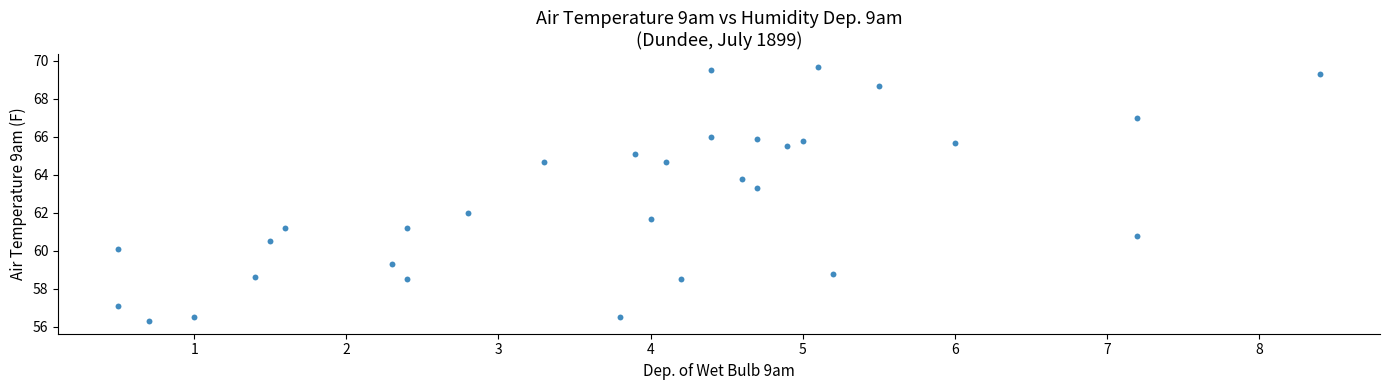

What is the range of X values (max minus min)?

7.9